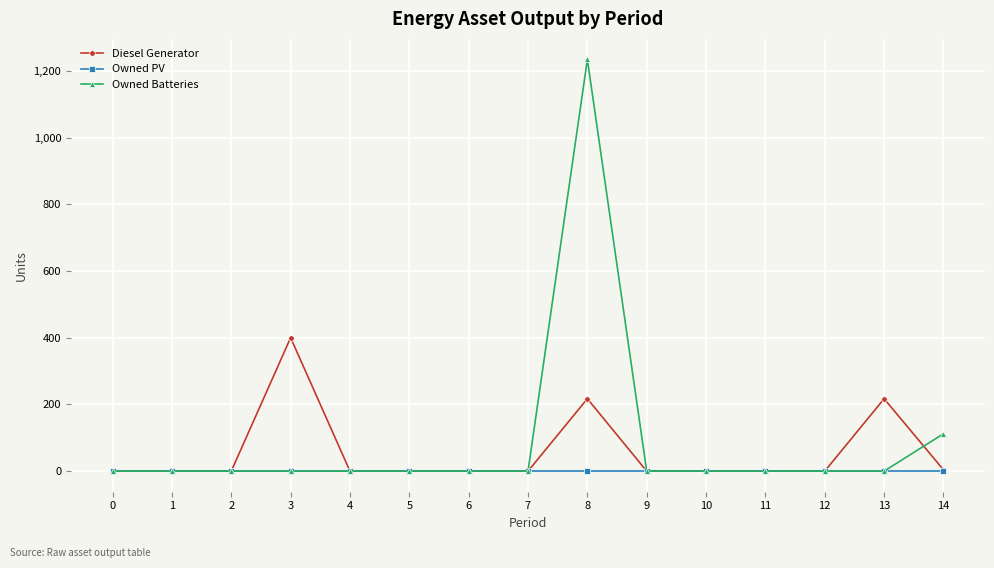

True or false: Owned Batteries has more than 0 interior local peaks.

True